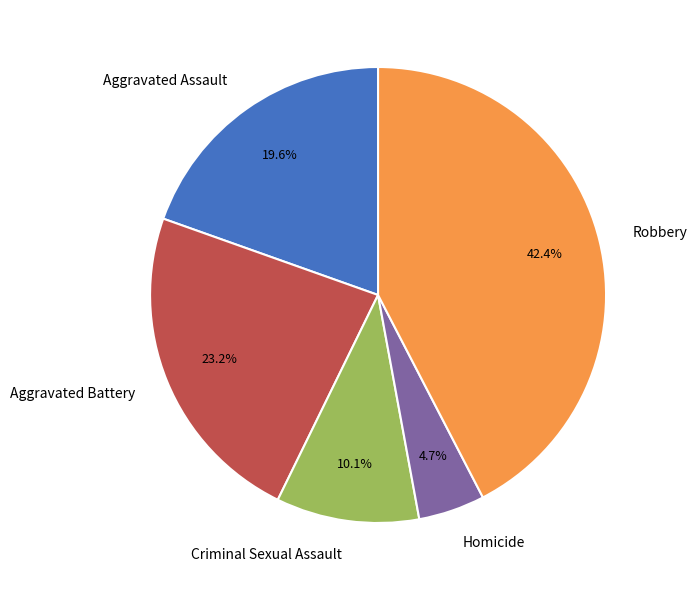

True or false: Aggravated Battery accounts for 23% of the total.

True